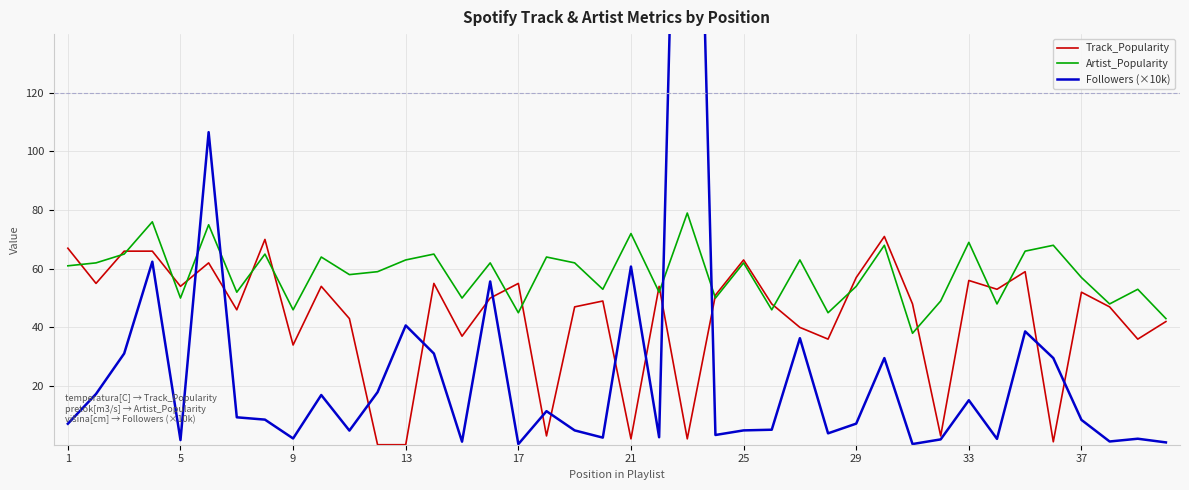

Reading left to right, extract all data points from this chart.

Track_Popularity: 67.0	55.0	66.0	66.0	54.0	62.0	46.0	70.0	34.0	54.0	43.0	0.0	0.0	55.0	37.0	50.0	55.0	3.0	47.0	49.0	2.0	54.0	2.0	51.0	63.0	48.0	40.0	36.0	57.0	71.0	48.0	3.0	56.0	53.0	59.0	1.0	52.0	47.0	36.0	42.0
Artist_Popularity: 61.0	62.0	65.0	76.0	50.0	75.0	52.0	65.0	46.0	64.0	58.0	59.0	63.0	65.0	50.0	62.0	45.0	64.0	62.0	53.0	72.0	52.0	79.0	50.0	62.0	46.0	63.0	45.0	54.0	68.0	38.0	49.0	69.0	48.0	66.0	68.0	57.0	48.0	53.0	43.0
Followers (×10k): 7.2	17.3	31.1	62.4	1.6	106.6	9.3	8.6	2.1	16.9	4.8	17.9	40.7	31.1	1.0	55.7	0.2	11.4	4.9	2.4	60.7	2.5	373.9	3.3	4.9	5.1	36.3	3.9	7.2	29.5	0.2	1.8	15.2	2.0	38.6	29.5	8.5	1.1	2.0	0.8